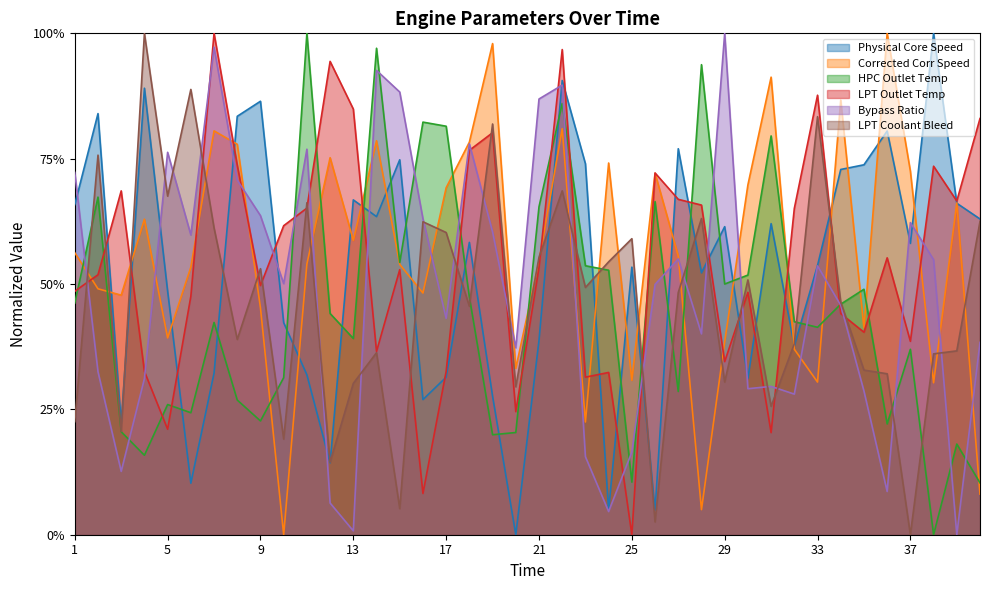

Reading left to right, list all the values displayed in this chart.

Physical Core Speed: 1=0.7	2=0.8	3=0.2	4=0.9	5=0.5	6=0.1	7=0.3	8=0.8	9=0.9	10=0.4	11=0.3	12=0.1	13=0.7	14=0.6	15=0.7	16=0.3	17=0.3	18=0.6	19=0.3	20=0.0	21=0.4	22=0.9	23=0.7	24=0.0	25=0.5	26=0.0	27=0.8	28=0.5	29=0.6	30=0.3	31=0.6	32=0.4	33=0.5	34=0.7	35=0.7	36=0.8	37=0.6	38=1.0	39=0.7	40=0.6
Corrected Corr Speed: 1=0.6	2=0.5	3=0.5	4=0.6	5=0.4	6=0.5	7=0.8	8=0.8	9=0.5	10=0.0	11=0.5	12=0.8	13=0.6	14=0.8	15=0.5	16=0.5	17=0.7	18=0.8	19=1.0	20=0.3	21=0.5	22=0.8	23=0.2	24=0.7	25=0.3	26=0.7	27=0.6	28=0.1	29=0.4	30=0.7	31=0.9	32=0.4	33=0.3	34=0.9	35=0.4	36=1.0	37=0.7	38=0.3	39=0.7	40=0.1
HPC Outlet Temp: 1=0.5	2=0.7	3=0.2	4=0.2	5=0.3	6=0.2	7=0.4	8=0.3	9=0.2	10=0.3	11=1.0	12=0.4	13=0.4	14=1.0	15=0.5	16=0.8	17=0.8	18=0.5	19=0.2	20=0.2	21=0.7	22=0.9	23=0.5	24=0.5	25=0.1	26=0.7	27=0.3	28=0.9	29=0.5	30=0.5	31=0.8	32=0.4	33=0.4	34=0.5	35=0.5	36=0.2	37=0.4	38=0.0	39=0.2	40=0.1
LPT Outlet Temp: 1=0.5	2=0.5	3=0.7	4=0.3	5=0.2	6=0.5	7=1.0	8=0.7	9=0.5	10=0.6	11=0.7	12=0.9	13=0.8	14=0.4	15=0.5	16=0.1	17=0.3	18=0.8	19=0.8	20=0.2	21=0.5	22=1.0	23=0.3	24=0.3	25=0.0	26=0.7	27=0.7	28=0.7	29=0.3	30=0.5	31=0.2	32=0.7	33=0.9	34=0.4	35=0.4	36=0.6	37=0.4	38=0.7	39=0.7	40=0.8
Bypass Ratio: 1=0.7	2=0.3	3=0.1	4=0.3	5=0.8	6=0.6	7=1.0	8=0.7	9=0.6	10=0.5	11=0.8	12=0.1	13=0.0	14=0.9	15=0.9	16=0.6	17=0.4	18=0.8	19=0.6	20=0.4	21=0.9	22=0.9	23=0.2	24=0.0	25=0.2	26=0.5	27=0.6	28=0.4	29=1.0	30=0.3	31=0.3	32=0.3	33=0.5	34=0.5	35=0.3	36=0.1	37=0.6	38=0.5	39=0.0	40=0.4
LPT Coolant Bleed: 1=0.2	2=0.8	3=0.2	4=1.0	5=0.7	6=0.9	7=0.6	8=0.4	9=0.5	10=0.2	11=0.7	12=0.1	13=0.3	14=0.4	15=0.1	16=0.6	17=0.6	18=0.5	19=0.8	20=0.3	21=0.6	22=0.7	23=0.5	24=0.5	25=0.6	26=0.0	27=0.5	28=0.6	29=0.3	30=0.5	31=0.3	32=0.4	33=0.8	34=0.5	35=0.3	36=0.3	37=0.0	38=0.4	39=0.4	40=0.6